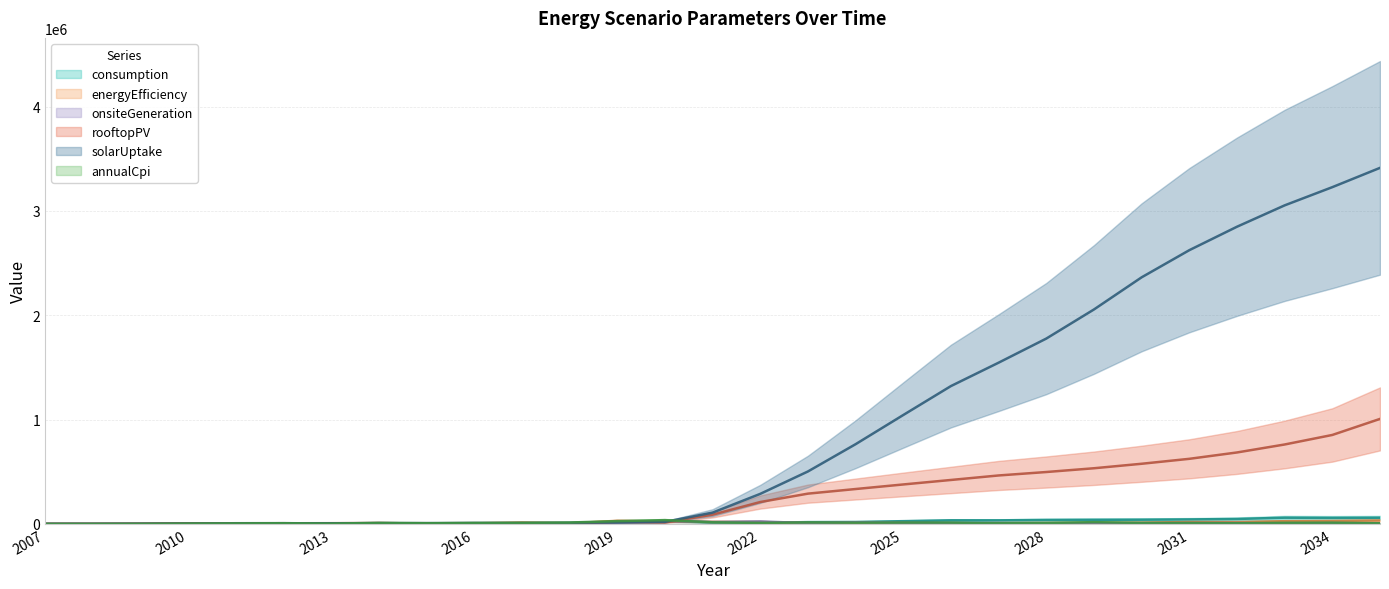

Is the value of onsiteGeneration at 2010 greater than the value of solarUptake at 2028?

No